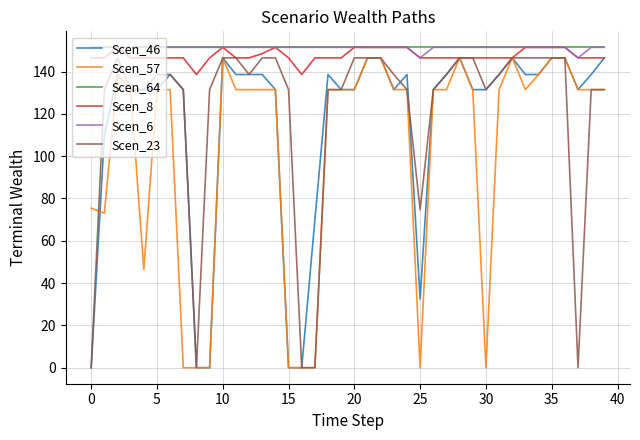

True or false: Scen_64 and Scen_57 cross at least once.

False